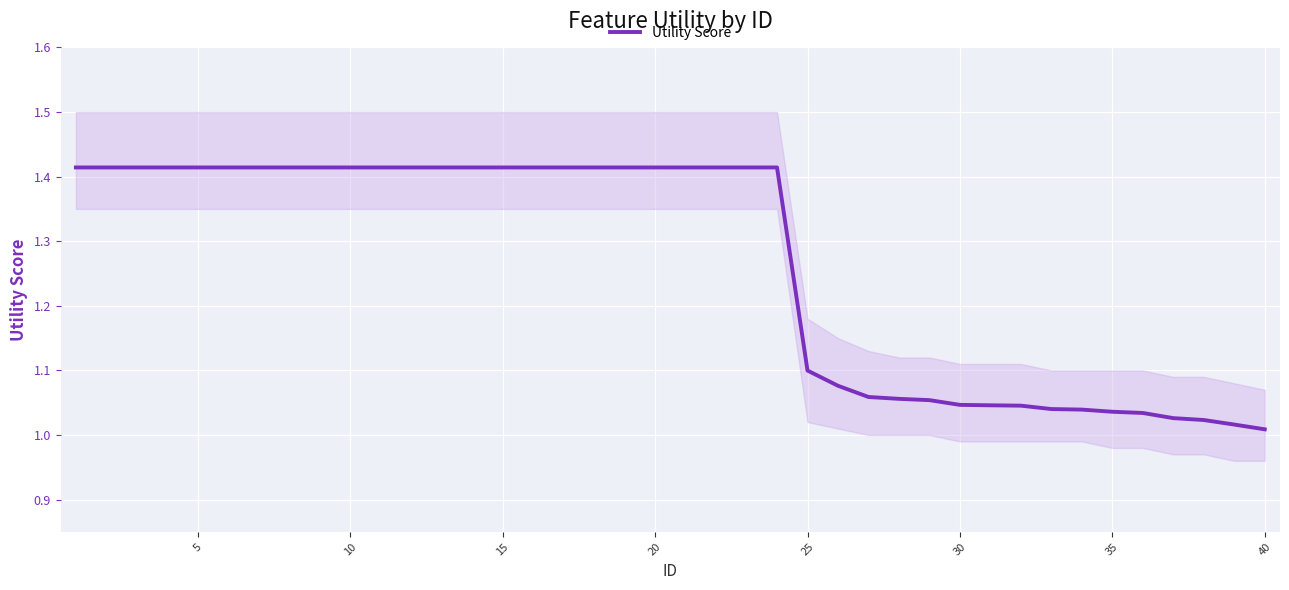

The value of Utility Score at 35 is 0.5. True or false?

False